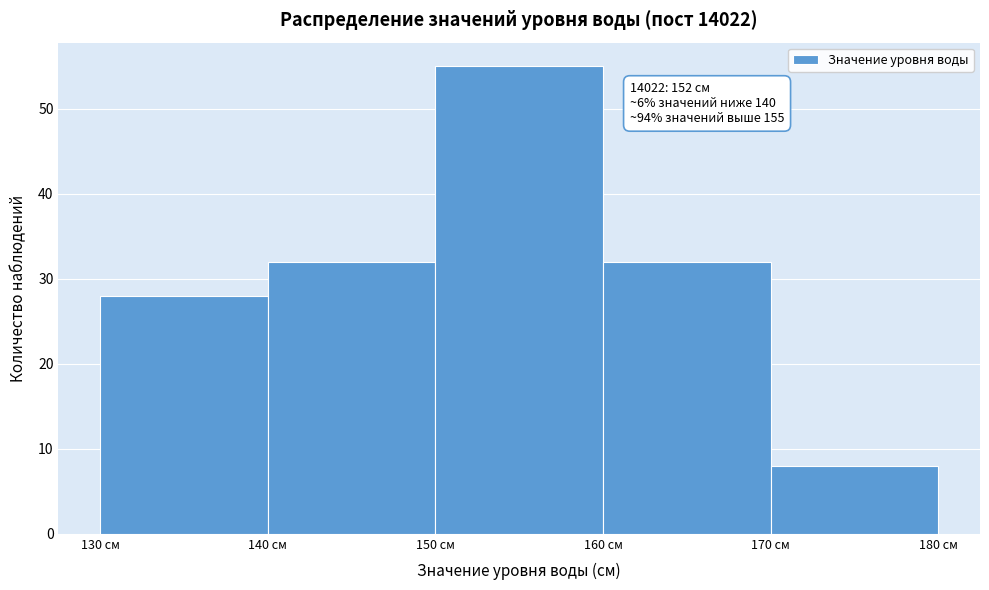

Which range on the x-axis has the tallest bar?

150 to 160